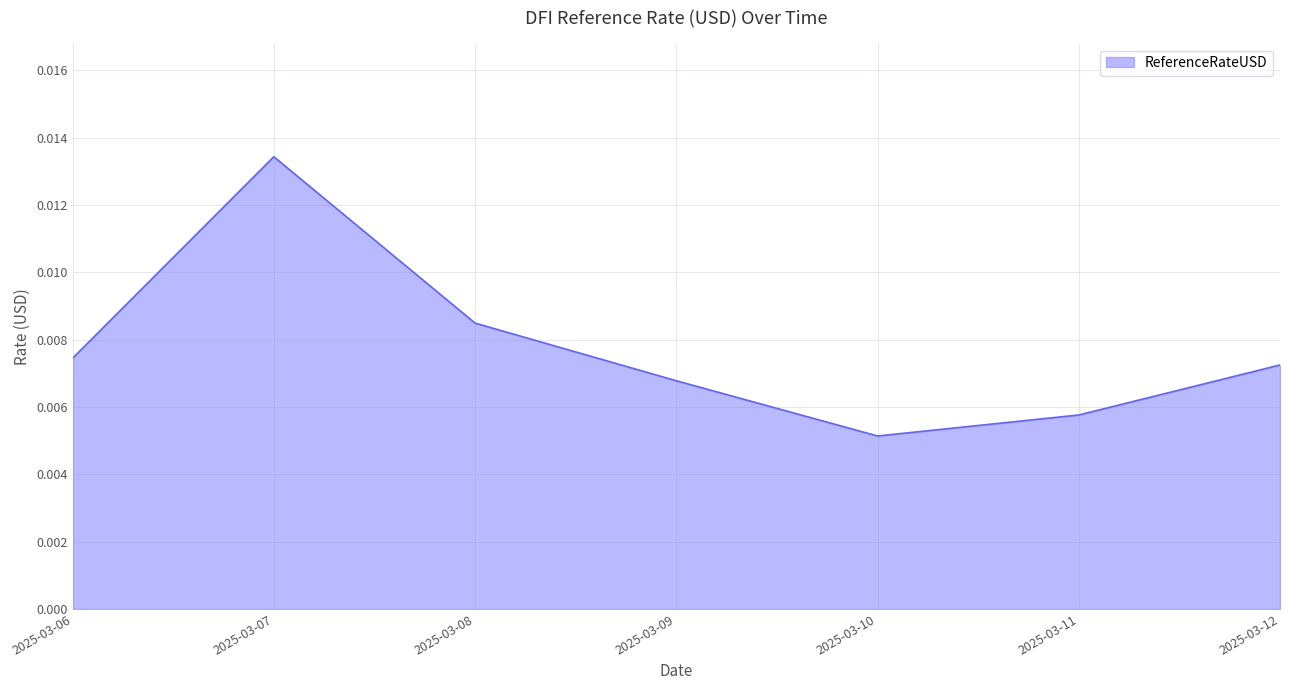

Which has a higher value, 2025-03-10 or 2025-03-09?

2025-03-09